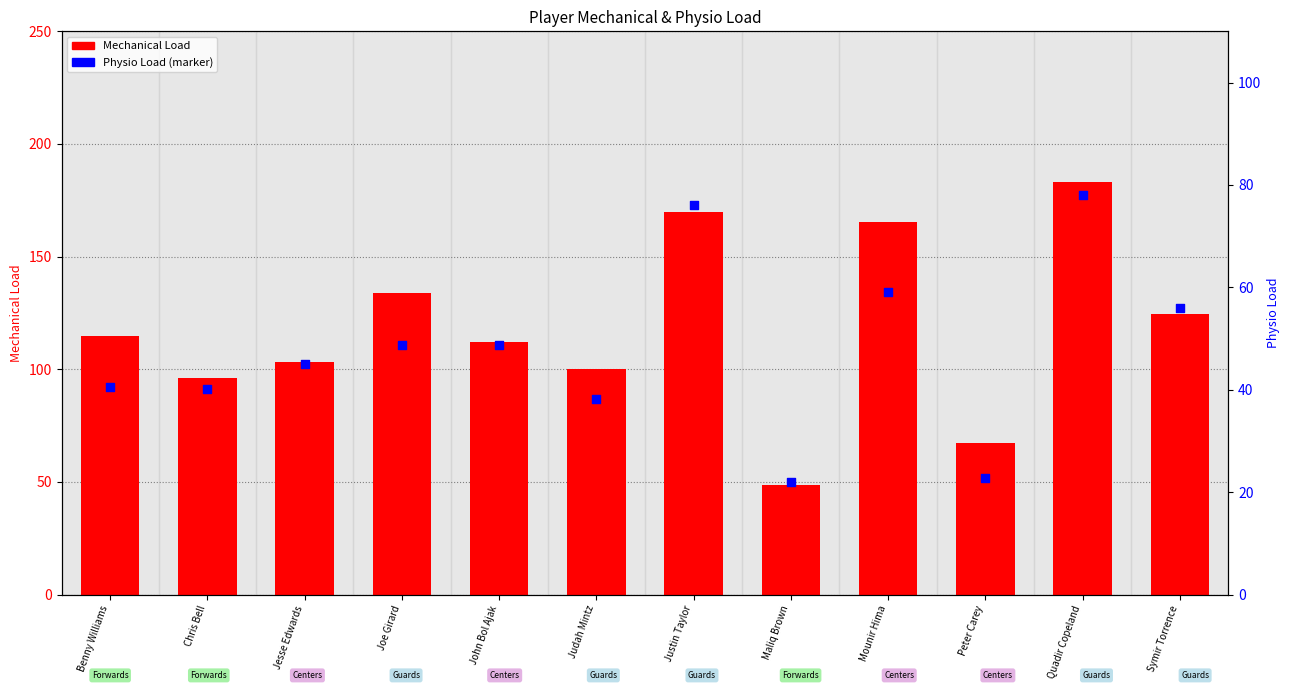

Which series has the widest spread of Y values?

Mechanical Load